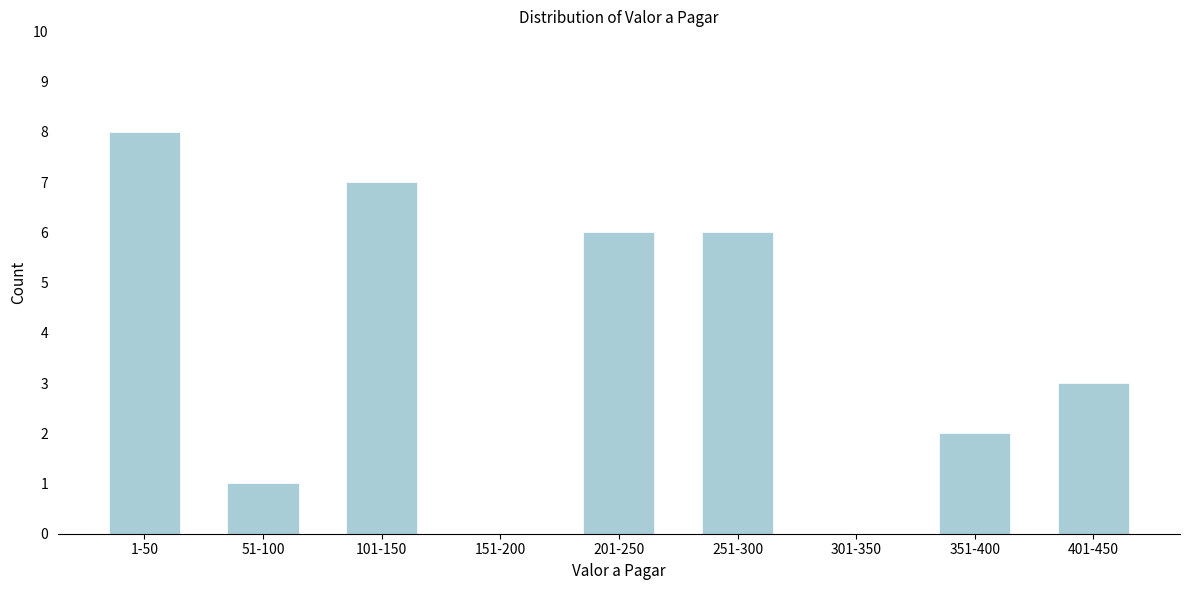

Reading left to right, what are all the values shown in this chart?

1-50=8	51-100=1	101-150=7	151-200=0	201-250=6	251-300=6	301-350=0	351-400=2	401-450=3